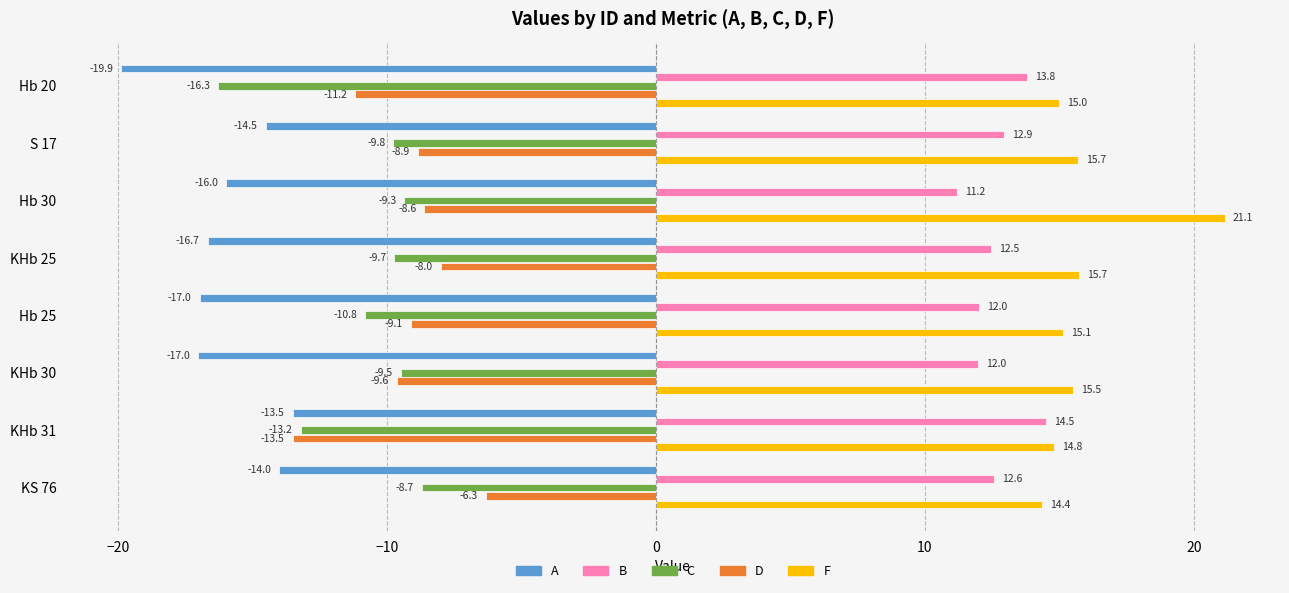

True or false: B has a value of 12.0 at Hb 25.

True